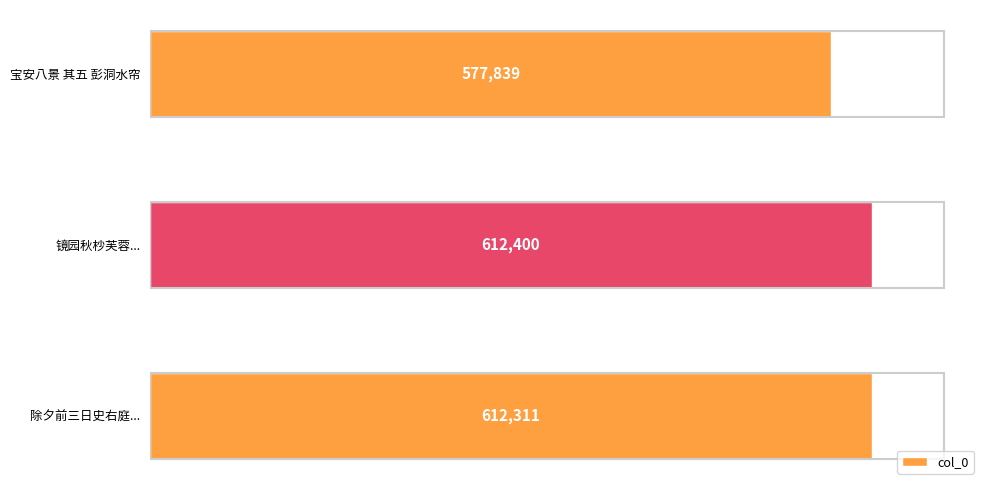

Where is the data nearest to the value 595119?

除夕前三日史右庭...